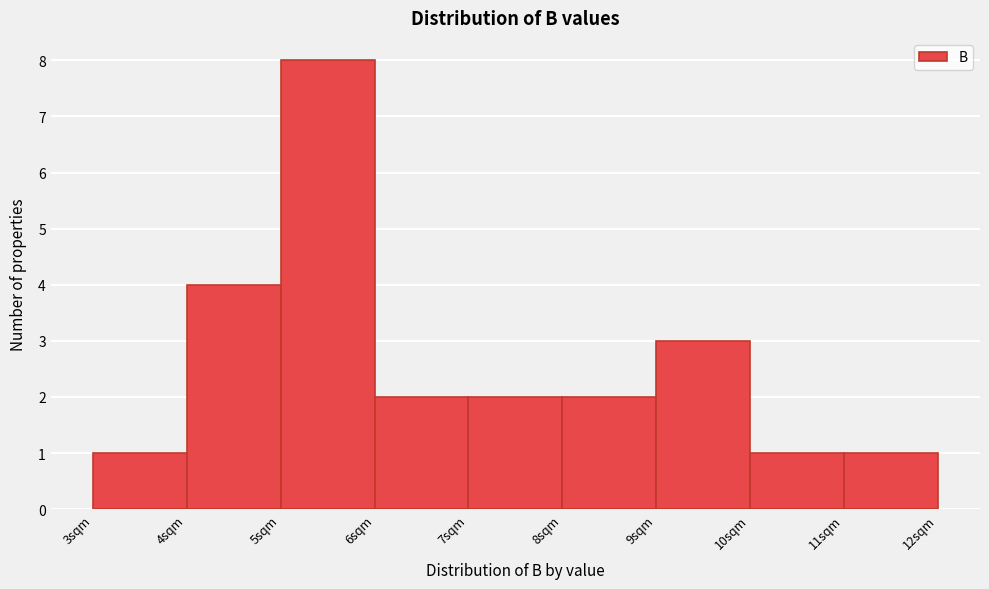

Reading left to right, list every bar in this chart as the range it spans on the x-axis followed by its height. The values are not printed on the chart, so give them approximately, as read against the axis.

3 to 4: 1
4 to 5: 4
5 to 6: 8
6 to 7: 2
7 to 8: 2
8 to 9: 2
9 to 10: 3
10 to 11: 1
11 to 12: 1